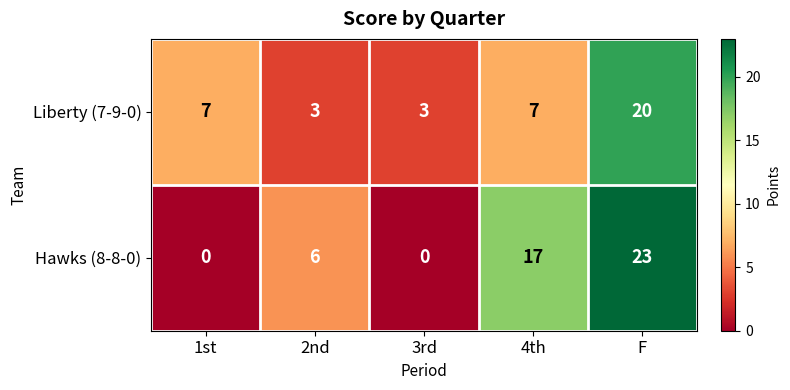

Rank the series by their maximum value, from highest to lowest.

Hawks (8-8-0), Liberty (7-9-0)